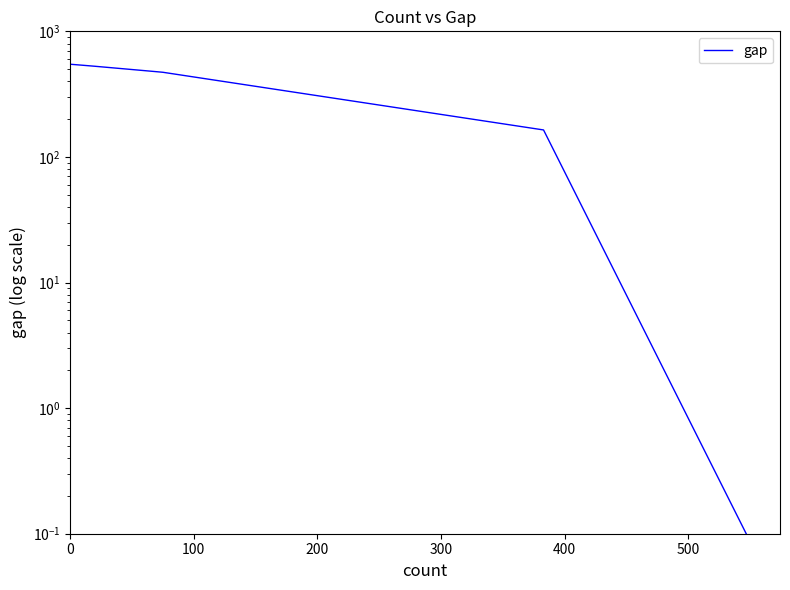

Does the chart display data point markers on the line(s)?

No